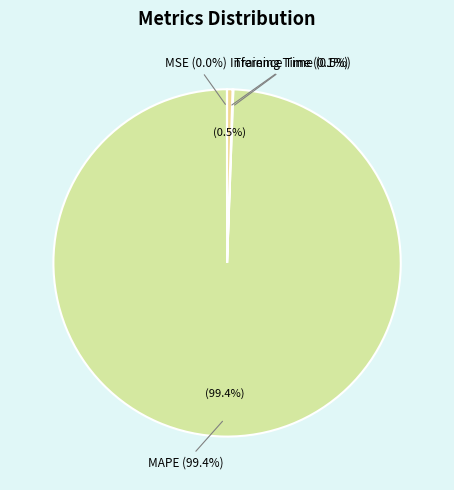

To the nearest percent, what percentage of the pie is MAPE?

99%